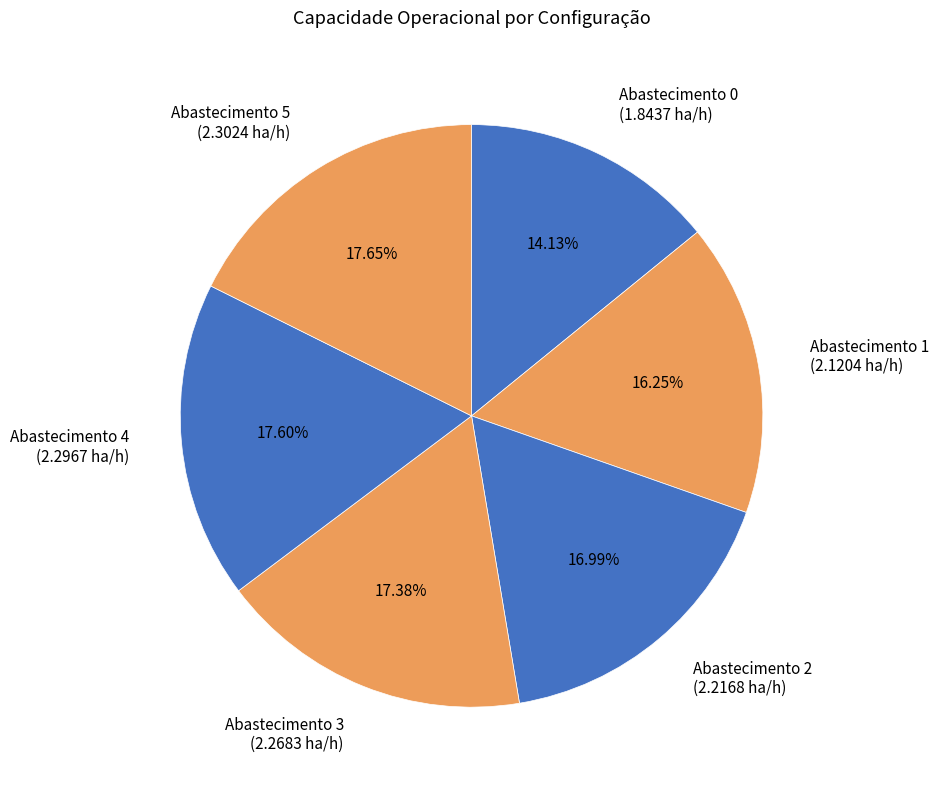

Combined, do Abastecimento 0 (1.8437 ha/h) and Abastecimento 5 (2.3024 ha/h) account for over 50%?

No